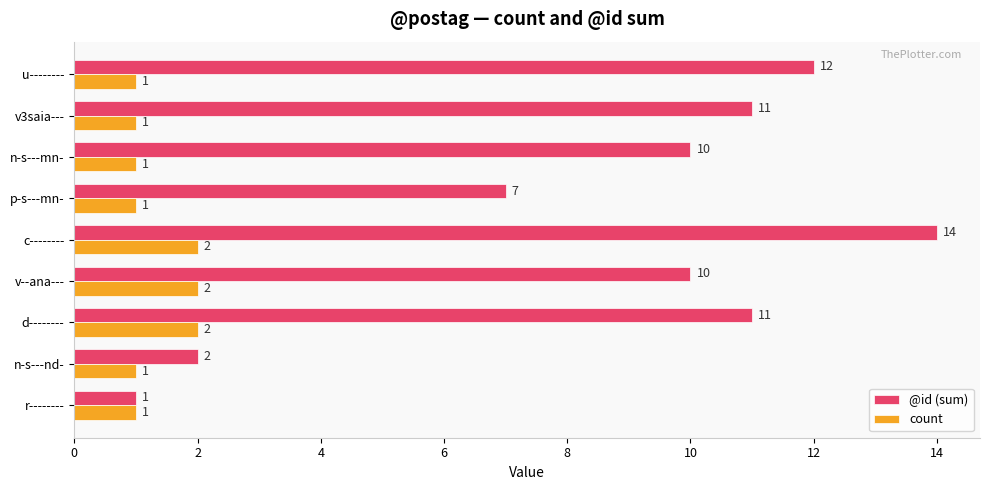

How many values in the count series exceed 1?

3